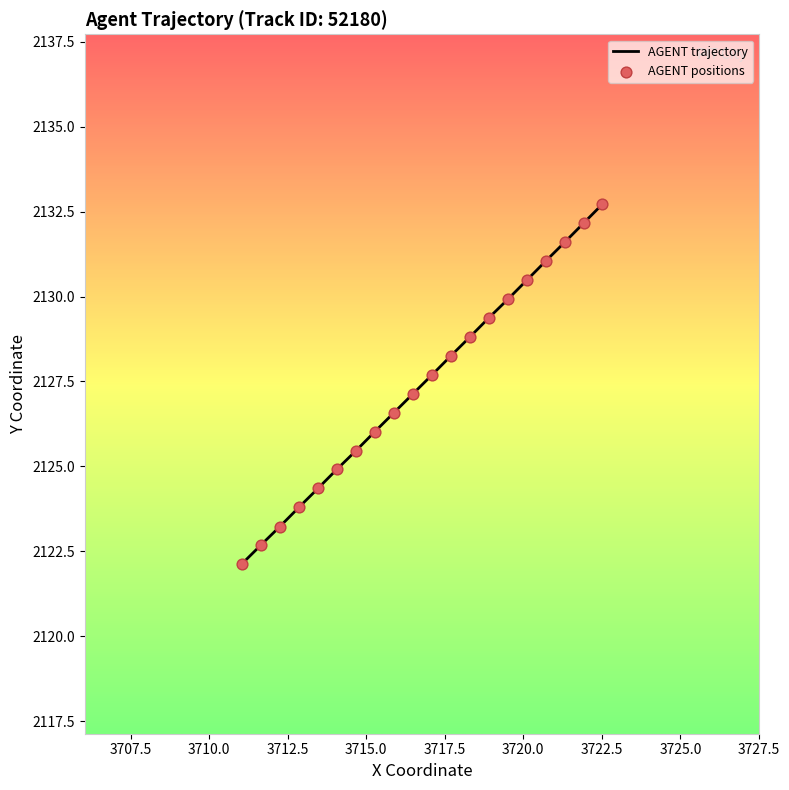

At how many categories does at least one series exceed 2124?

16